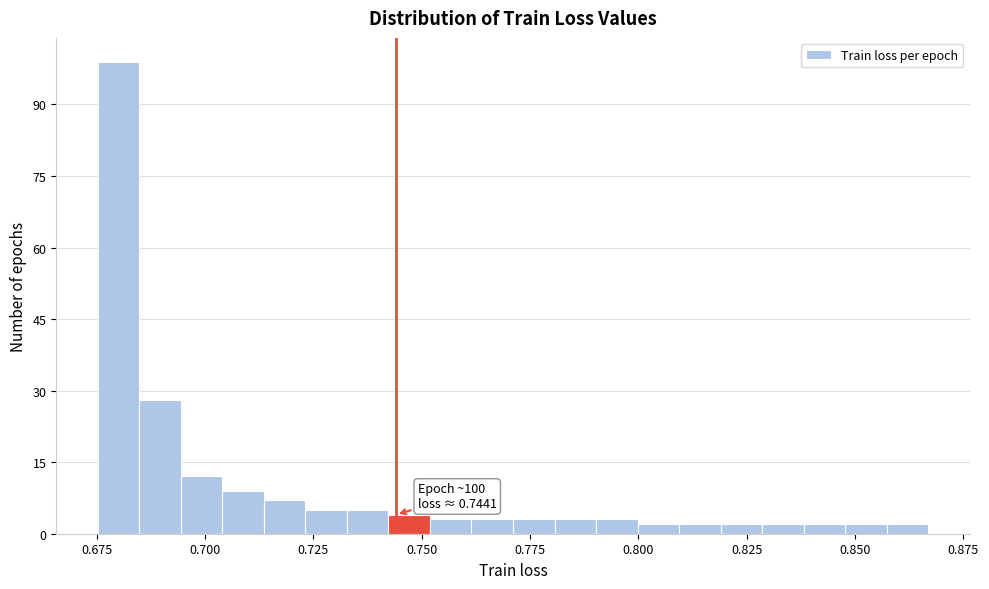

Read against the x-axis, roughly where is the centre of the tallest bar?

0.680